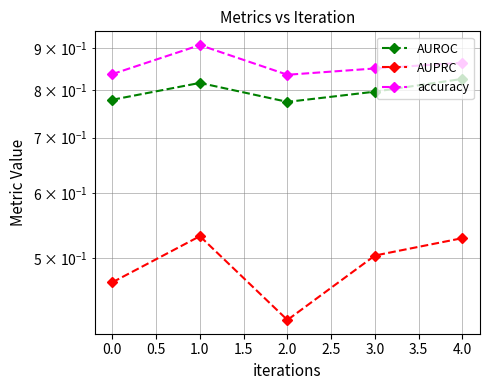

True or false: accuracy and AUROC intersect in this chart.

False